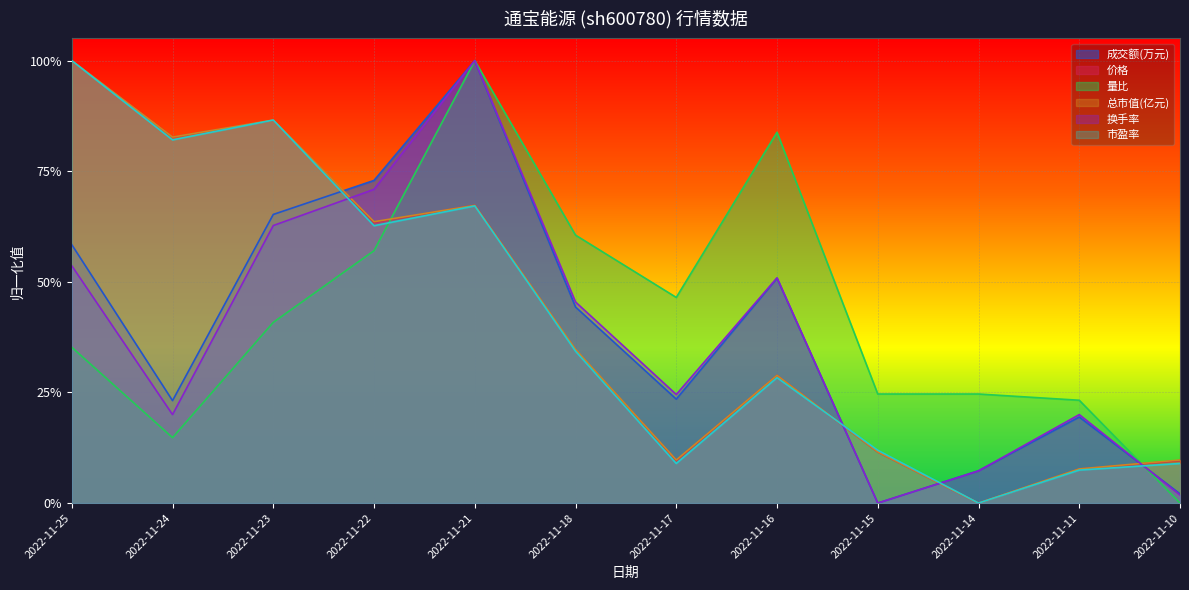

What is the value of the 量比 point at the 1st from the left?

0.4